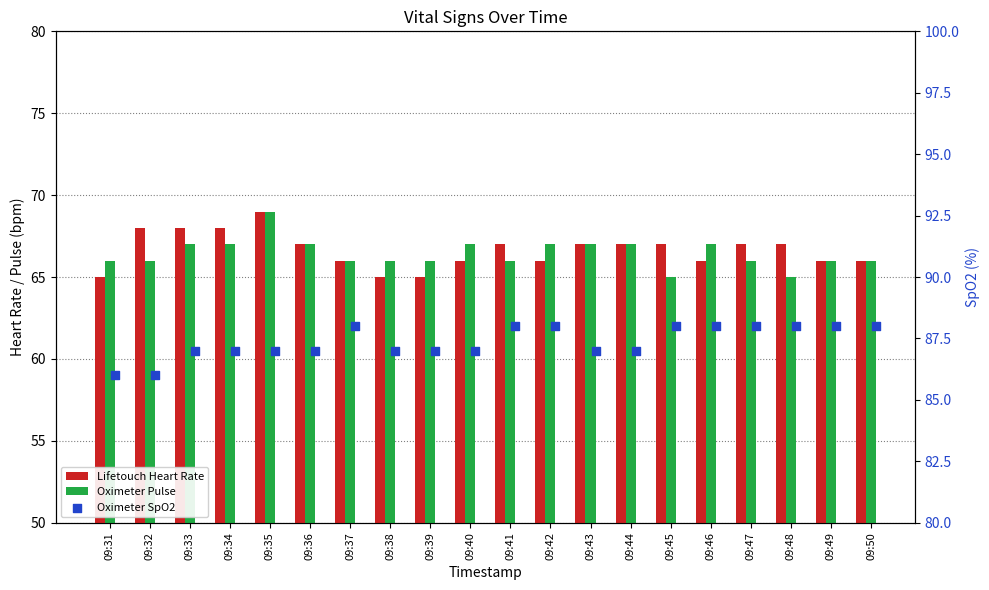

What are all the series names shown in the legend?

Lifetouch Heart Rate, Oximeter Pulse, Oximeter SpO2